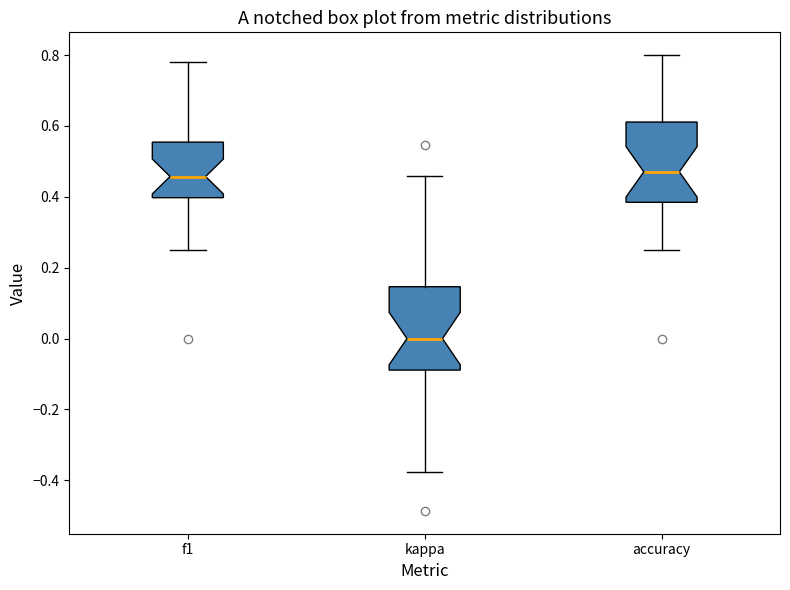

Reading left to right, transcribe this box plot: for each box, give where its median line is, the range the box spans, and where its two whiskers end, as read against the y-axis. The values are not printed on the chart, so give them approximately, as read against the axis.

f1: median 0.46, box 0.40 to 0.56, whiskers 0.26 to 0.78
kappa: median 0.00, box -0.08 to 0.14, whiskers -0.38 to 0.46
accuracy: median 0.48, box 0.38 to 0.62, whiskers 0.26 to 0.80